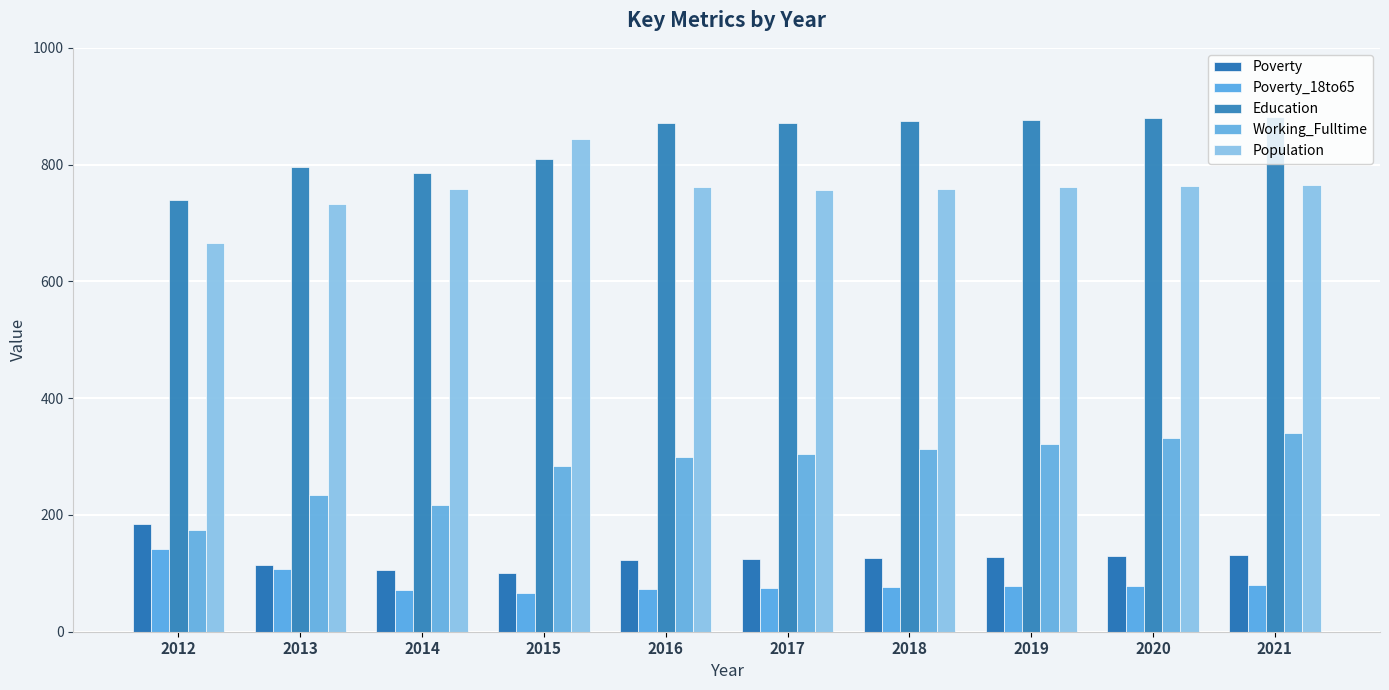

Reading left to right, what are all the values shown in this chart?

Poverty: 2012=184	2013=115	2014=106	2015=101	2016=123	2017=125	2018=126	2019=128	2020=129	2021=131
Poverty_18to65: 2012=141	2013=107	2014=71	2015=67	2016=74	2017=75	2018=76	2019=78	2020=79	2021=80
Education: 2012=740	2013=796	2014=786	2015=809	2016=872	2017=871	2018=874	2019=877	2020=879	2021=882
Working_Fulltime: 2012=174	2013=234	2014=217	2015=284	2016=299	2017=304	2018=313	2019=322	2020=331	2021=340
Population: 2012=666	2013=733	2014=759	2015=844	2016=762	2017=756	2018=759	2019=761	2020=763	2021=765